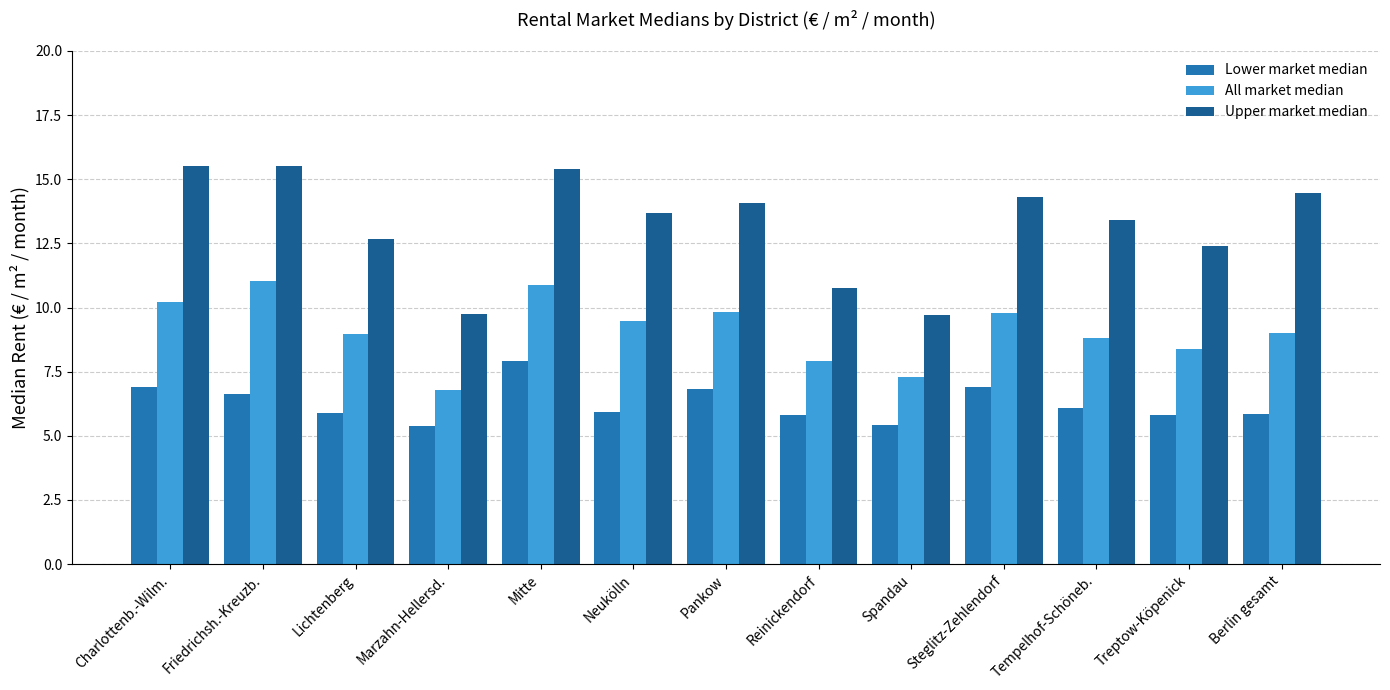

The value of Lower market median at Treptow-Köpenick is 9.2. True or false?

False